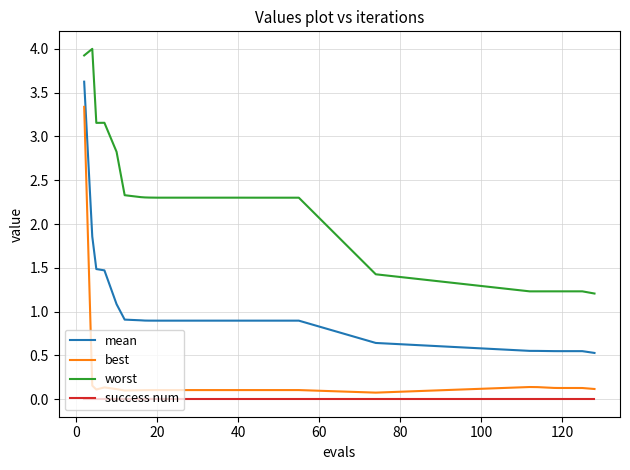

True or false: worst and mean cross at least once.

False